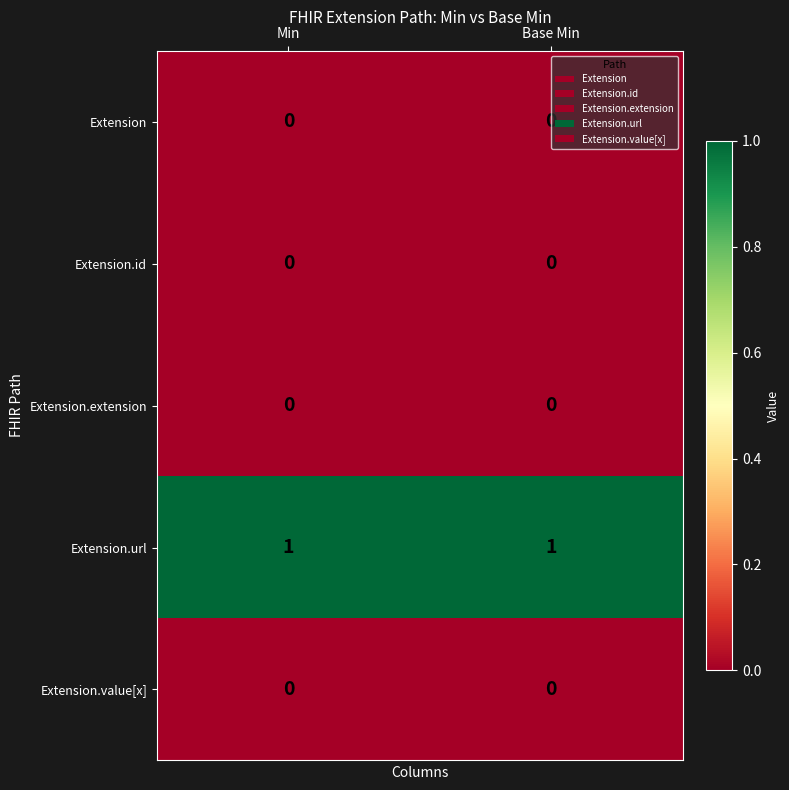

Which series has the largest total across all categories?

Extension.url